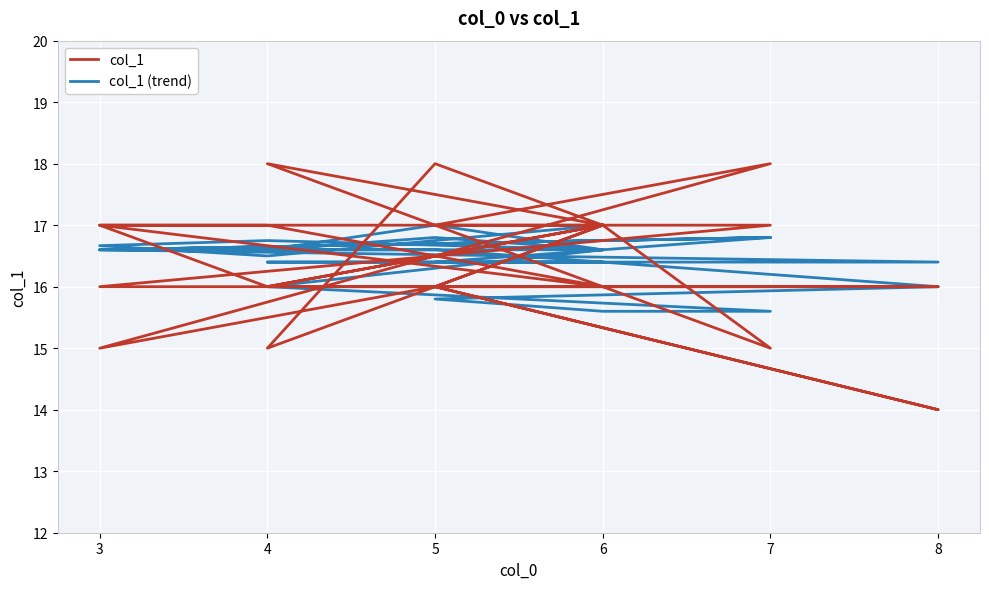

What is the difference between the maximum and second lowest values in the col_1 series?

3.0